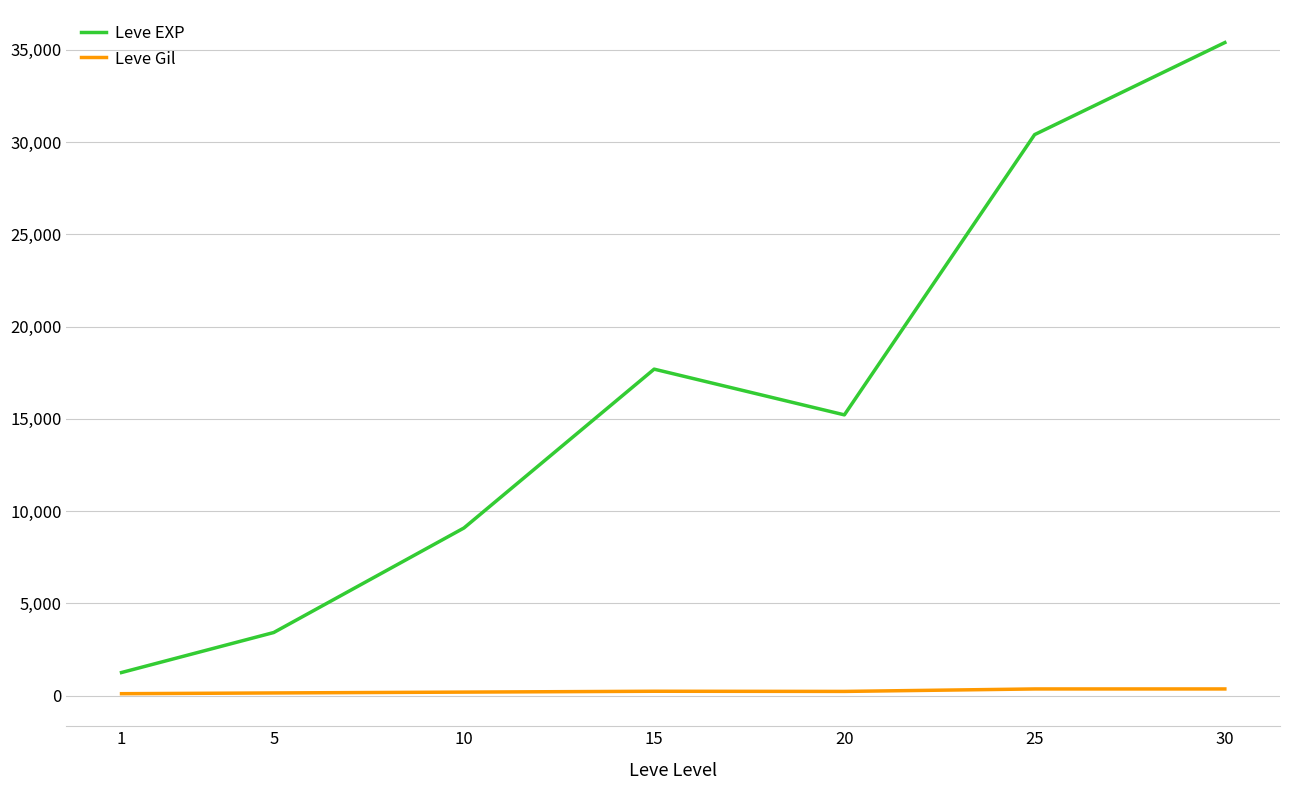

What is the average value of the Leve EXP series?

16068.2